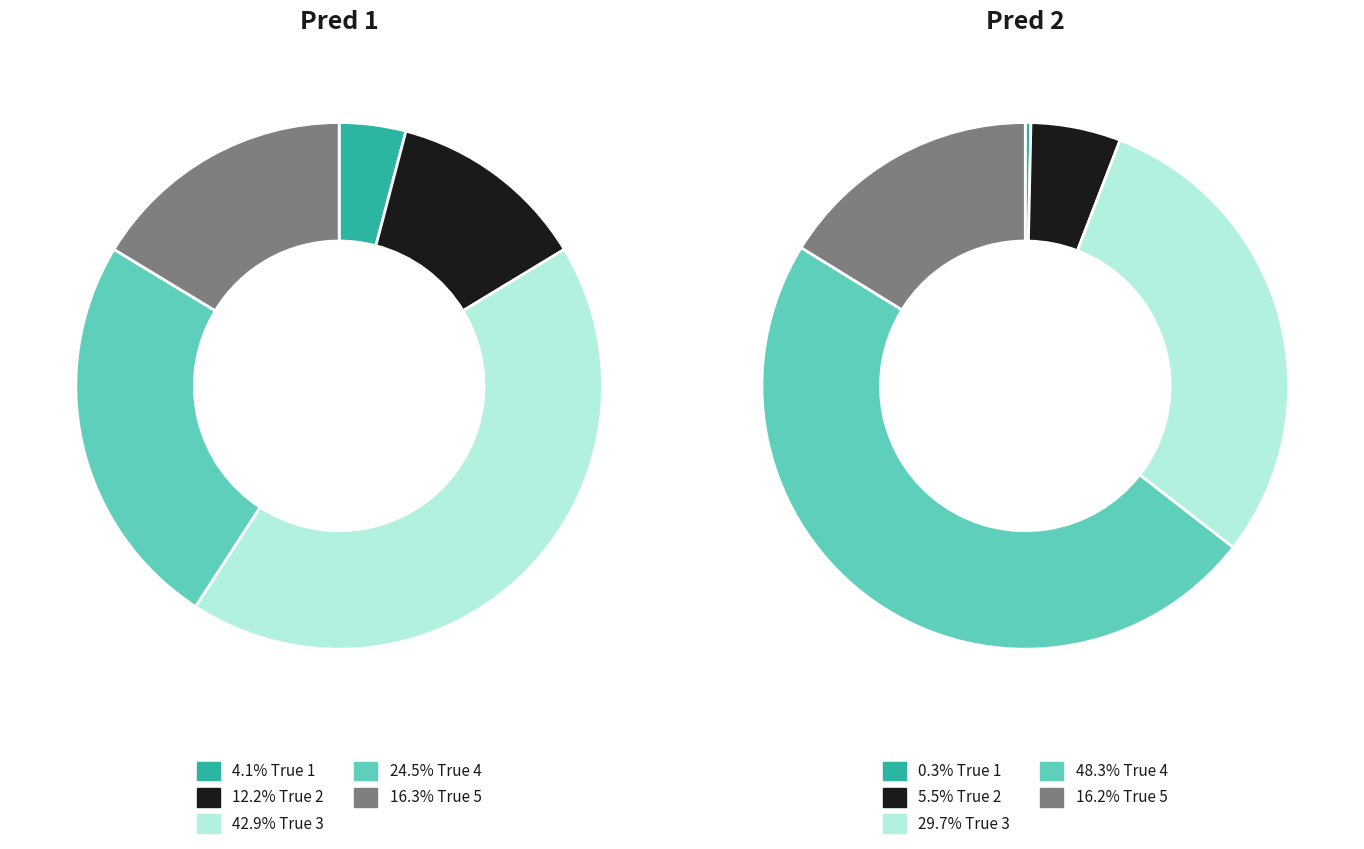

Does True 5 represent more than half of the total?

No